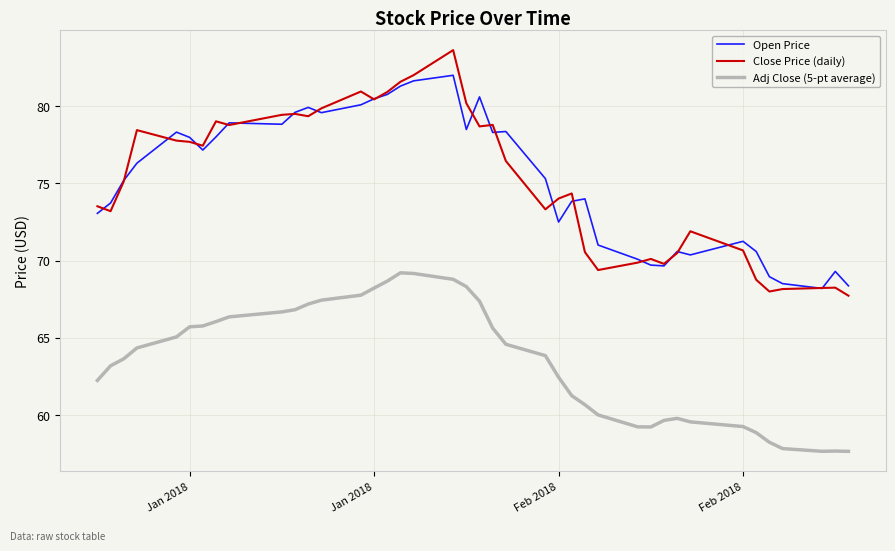

What is the maximum value shown in the chart?

83.6